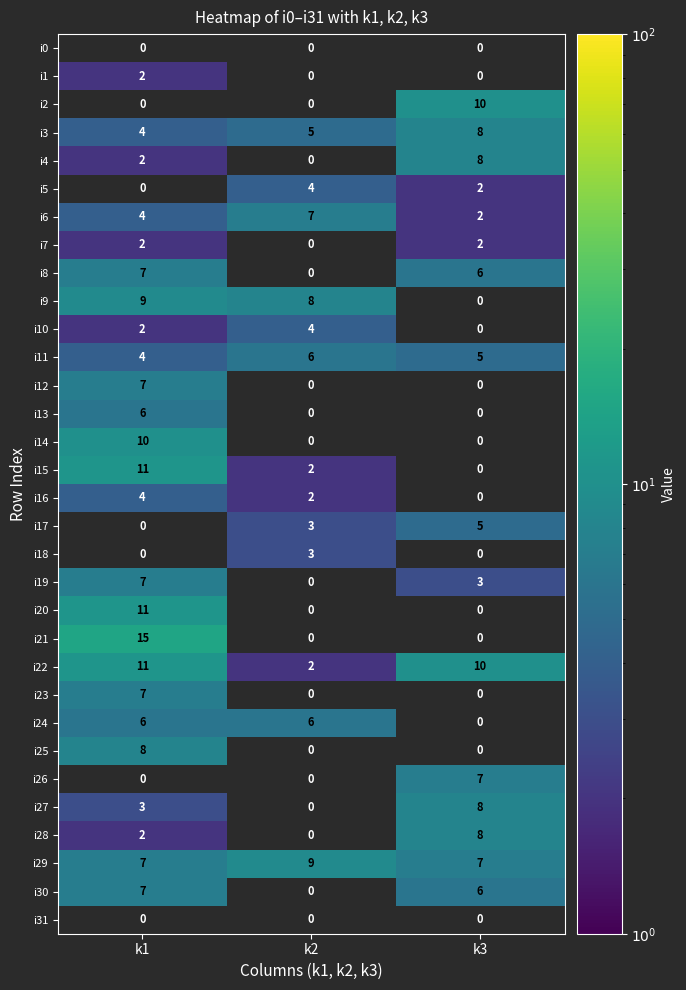

What value does the i11 series have at k2?

6